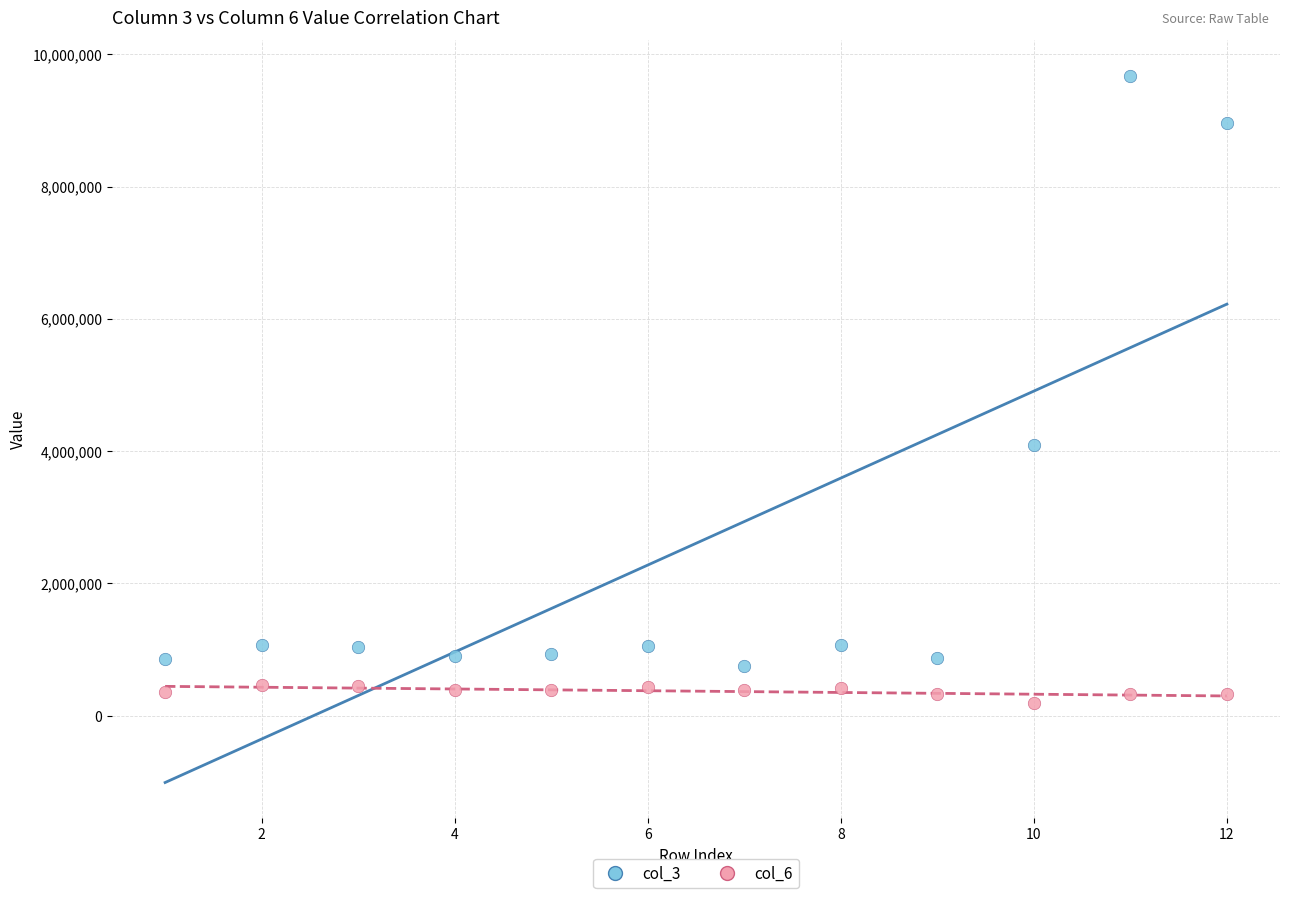

Across all series, what Y value is closest to 4933966?

4099890.0